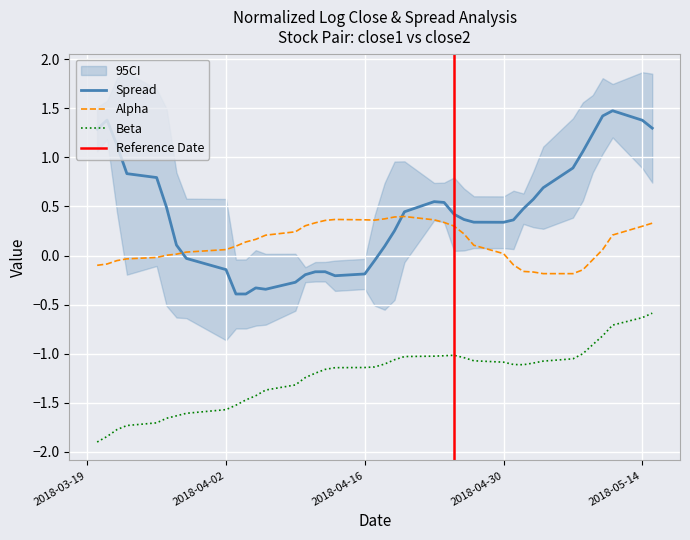

What is the minimum value shown in the chart?

-1.9